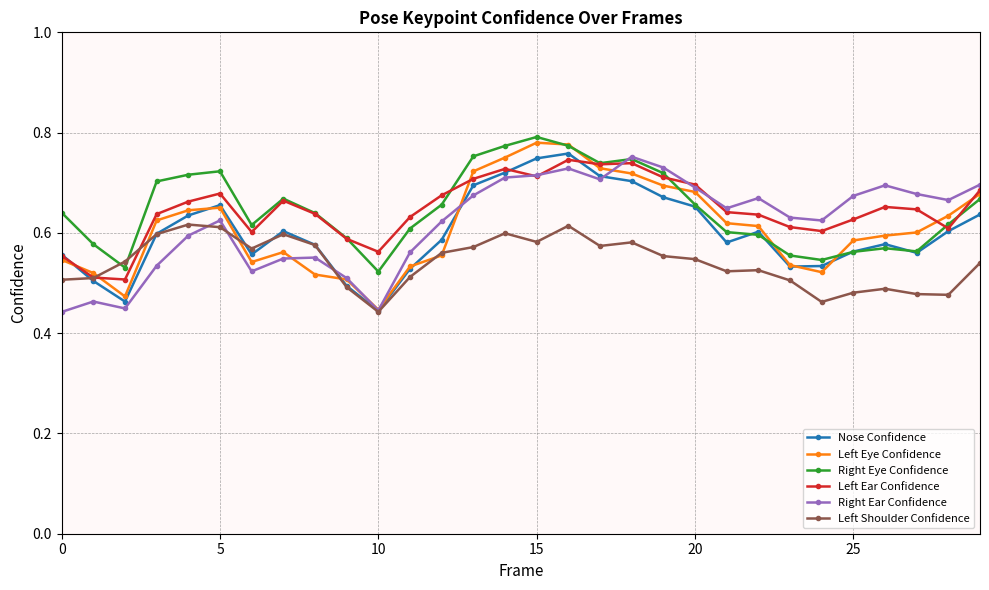

How many lines are shown in the chart?

6